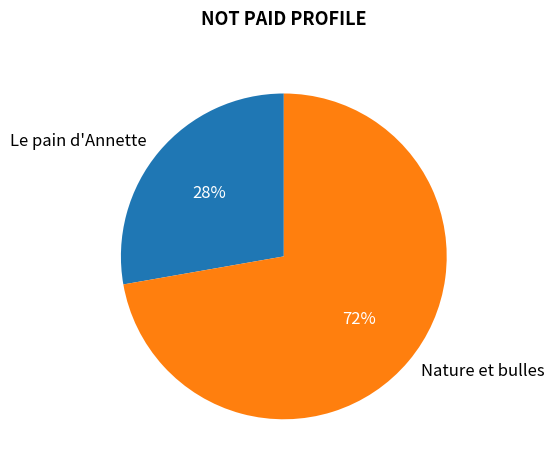

Do Nature et bulles and Le pain d'Annette together represent more than half of the pie?

Yes